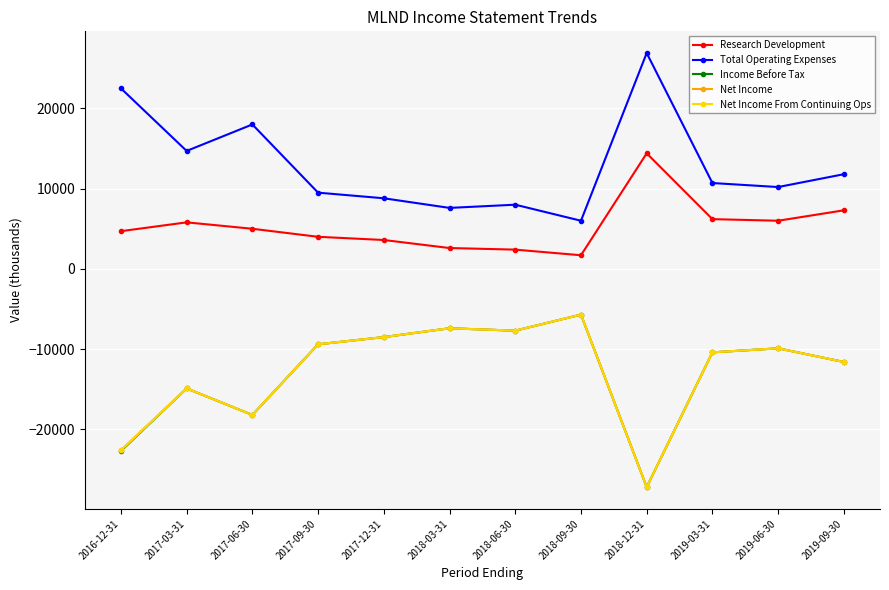

True or false: Net Income and Research Development cross at least once.

False